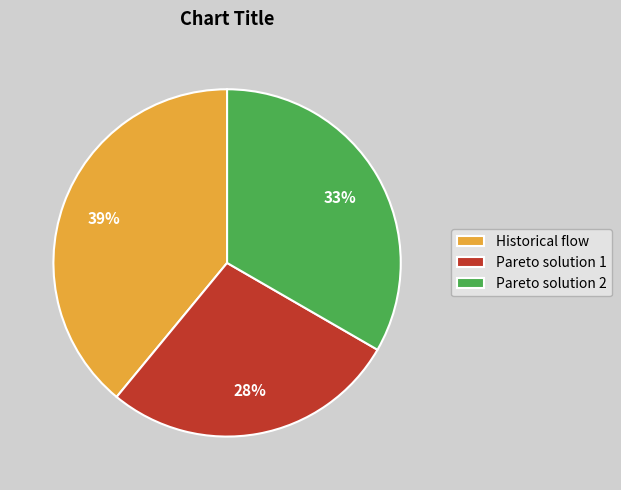

To the nearest percent, what is the difference between the largest and smallest slice percentages?

11%